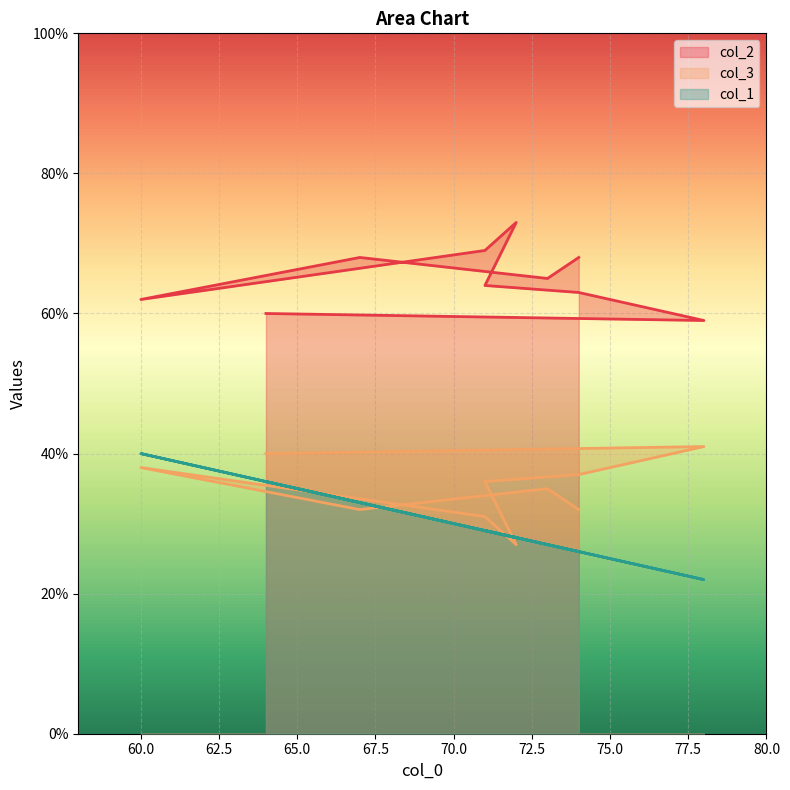

True or false: col_3 and col_2 intersect in this chart.

False